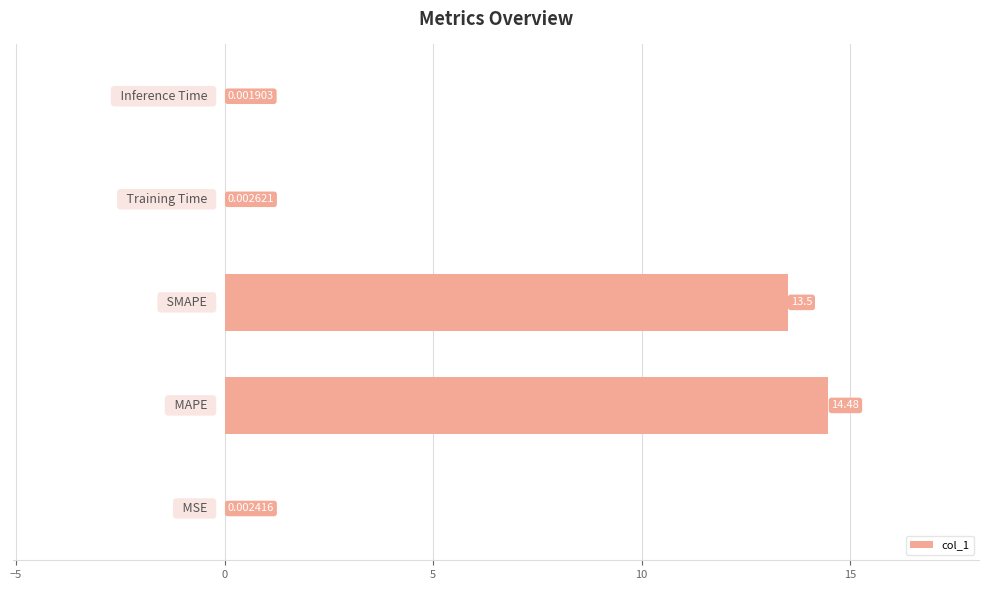

What is the sum of all values?

28.0